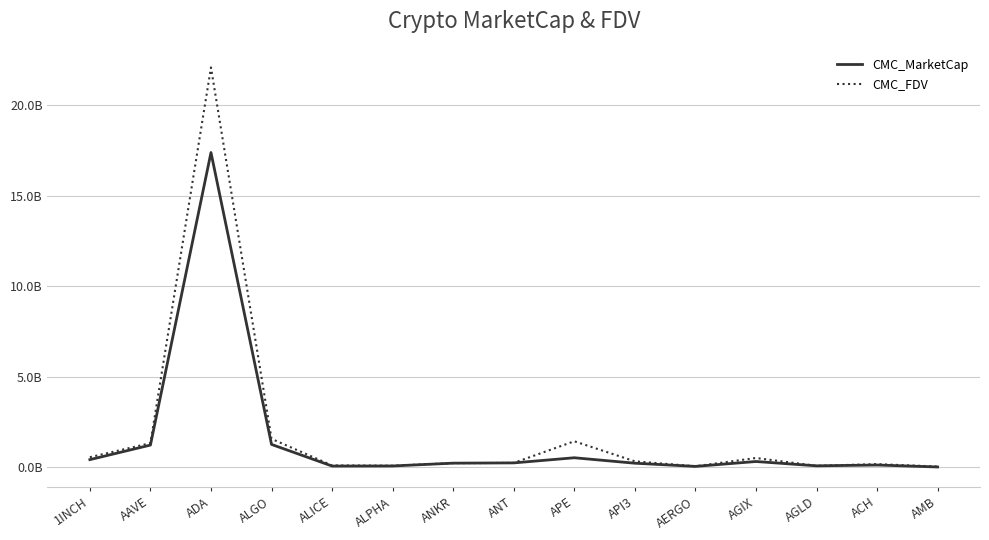

What is the difference between the second highest and minimum values in the CMC_FDV series?

1.5